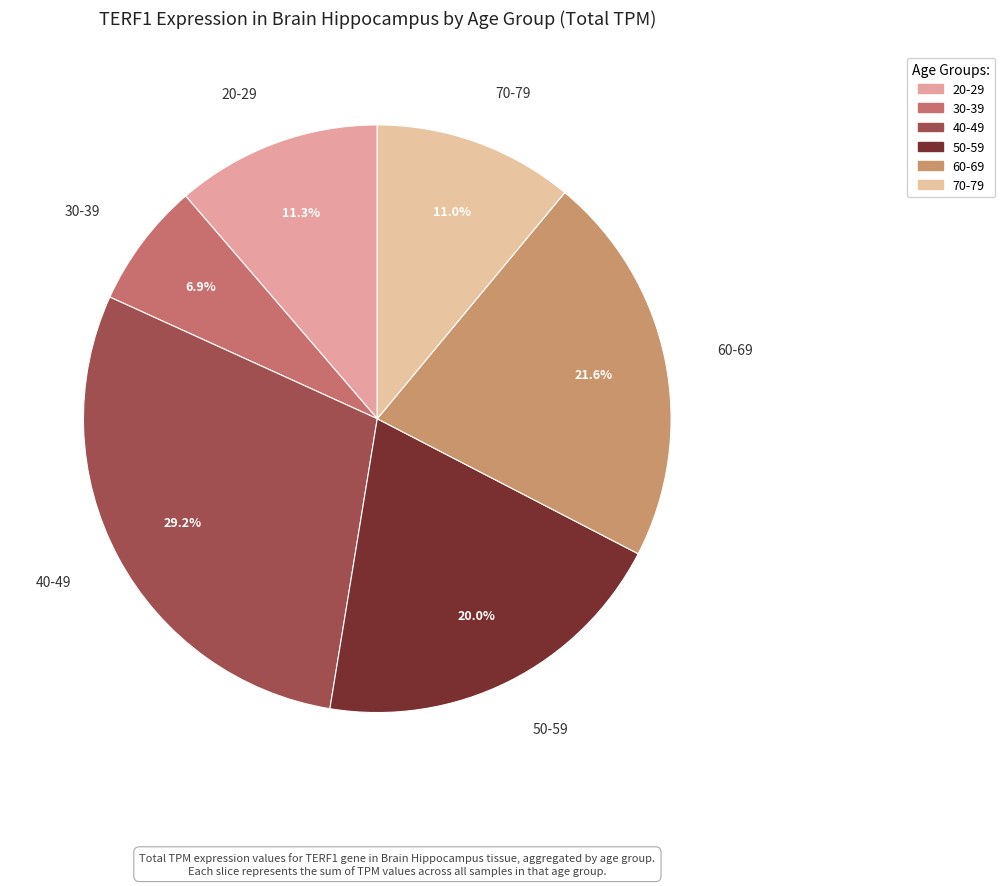

How many slices are in this pie chart?

6